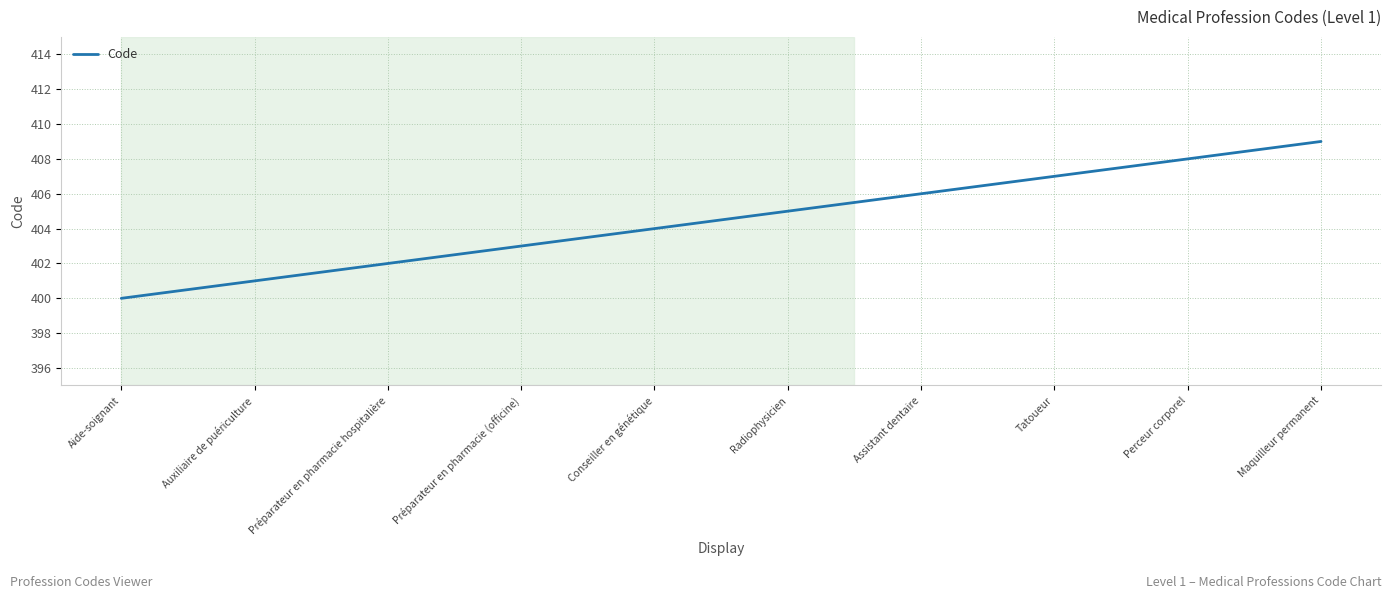

What position from the right is Tatoueur?

3